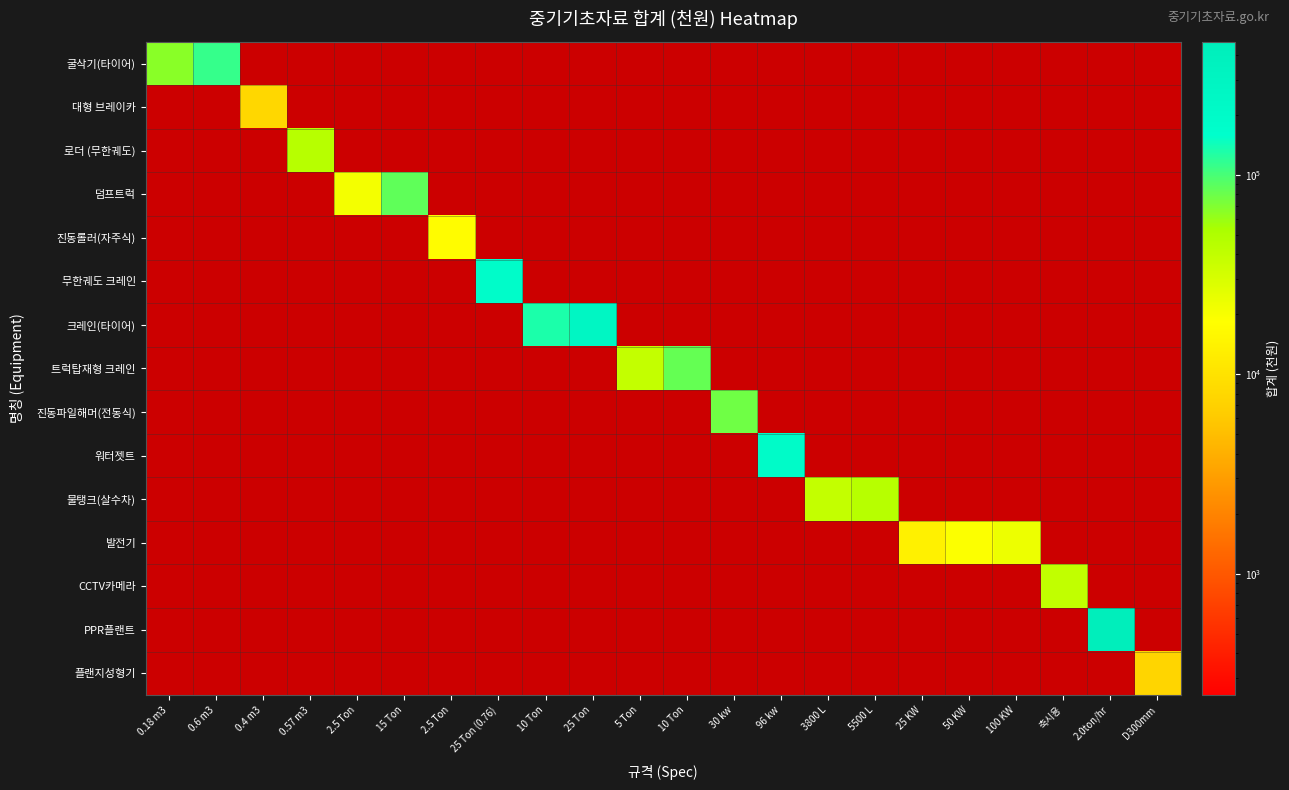

How many categories are shown in the chart?

22